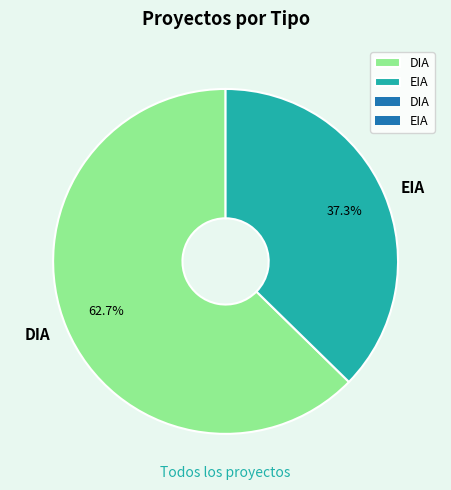

Rank the categories by value from highest to lowest.

DIA, EIA